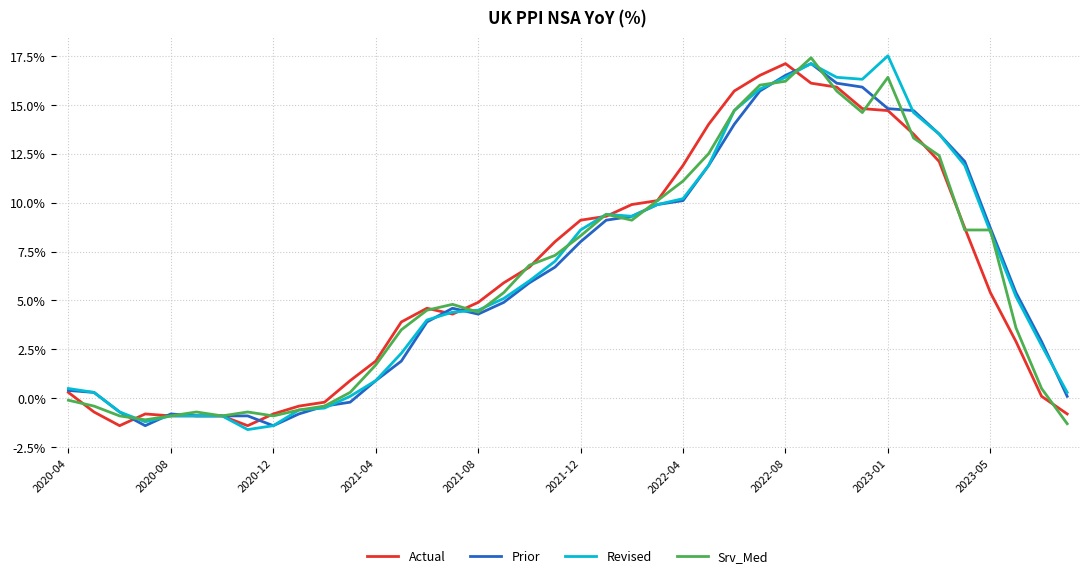

What is the maximum value shown in the chart?

17.5